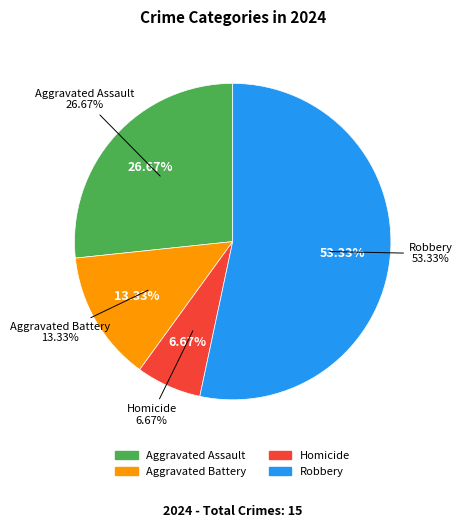

Combined, what portion of the pie is Robbery and Homicide?

60.0%